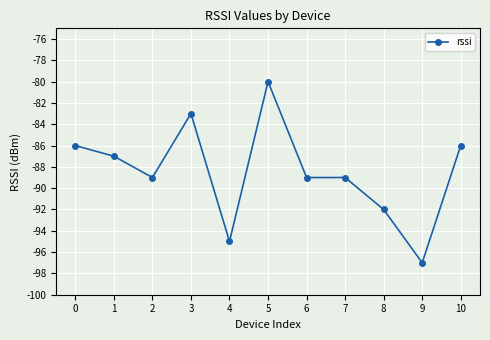

Does the chart display data point markers on the line(s)?

Yes